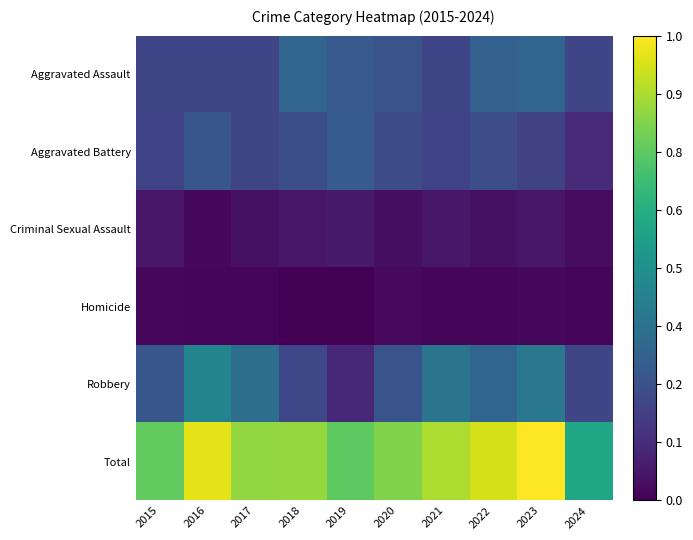

Reading left to right, transcribe all the data shown in this chart.

Aggravated Assault: 2015=0.2	2016=0.2	2017=0.2	2018=0.3	2019=0.3	2020=0.3	2021=0.2	2022=0.3	2023=0.3	2024=0.2
Aggravated Battery: 2015=0.2	2016=0.3	2017=0.2	2018=0.2	2019=0.3	2020=0.2	2021=0.2	2022=0.2	2023=0.2	2024=0.1
Criminal Sexual Assault: 2015=0.1	2016=0.0	2017=0.0	2018=0.1	2019=0.1	2020=0.0	2021=0.1	2022=0.0	2023=0.1	2024=0.0
Homicide: 2015=0.0	2016=0.0	2017=0.0	2018=0.0	2019=0.0	2020=0.0	2021=0.0	2022=0.0	2023=0.0	2024=0.0
Robbery: 2015=0.3	2016=0.5	2017=0.4	2018=0.2	2019=0.1	2020=0.3	2021=0.4	2022=0.3	2023=0.4	2024=0.2
Total: 2015=0.8	2016=1.0	2017=0.8	2018=0.8	2019=0.8	2020=0.8	2021=0.9	2022=0.9	2023=1.0	2024=0.6